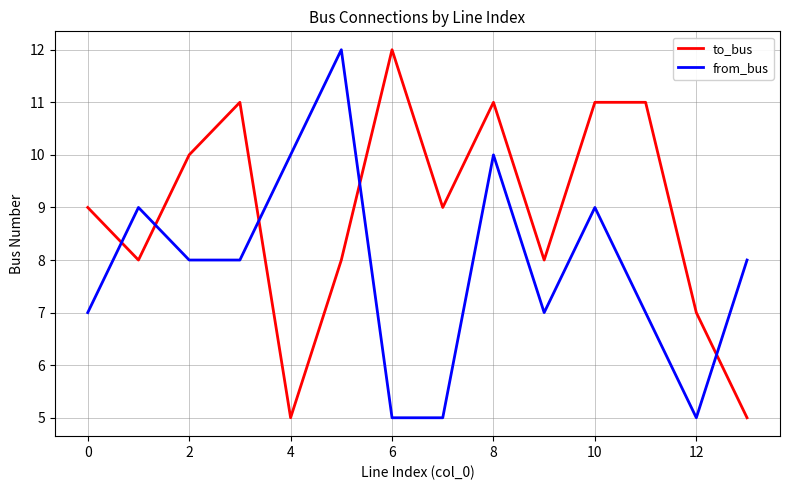

Which series has the largest total across all categories?

to_bus